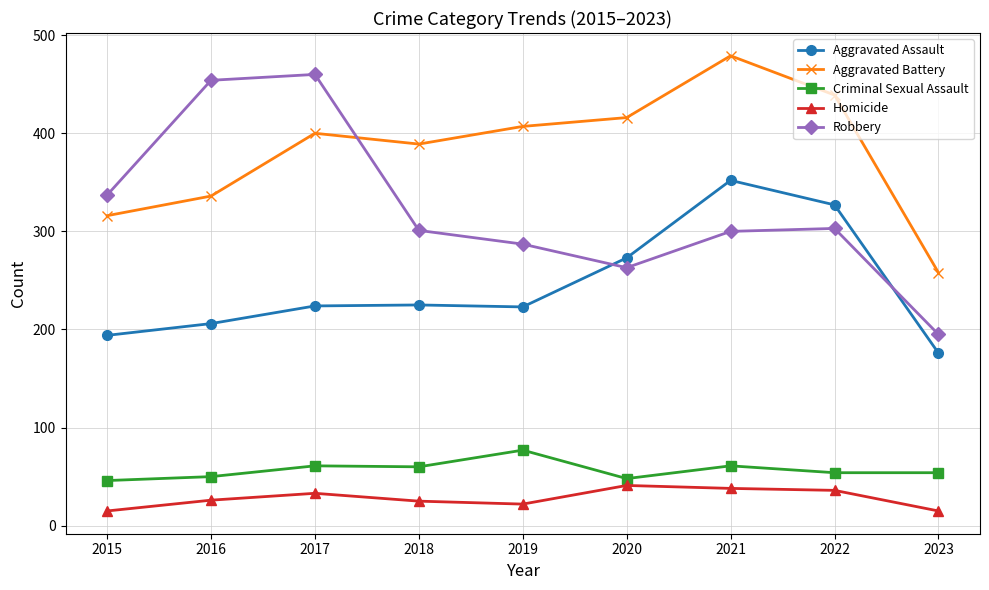

What is the value of the Aggravated Battery point at the 8th from the left?

439